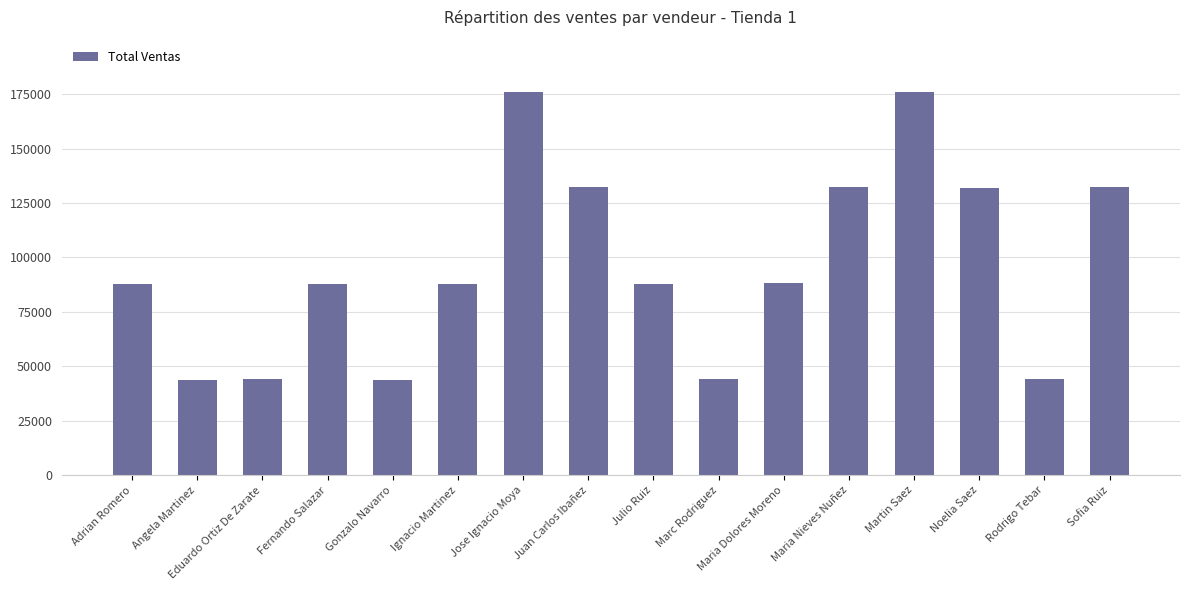

Is it true that the value at Martin Saez is 304914?

False